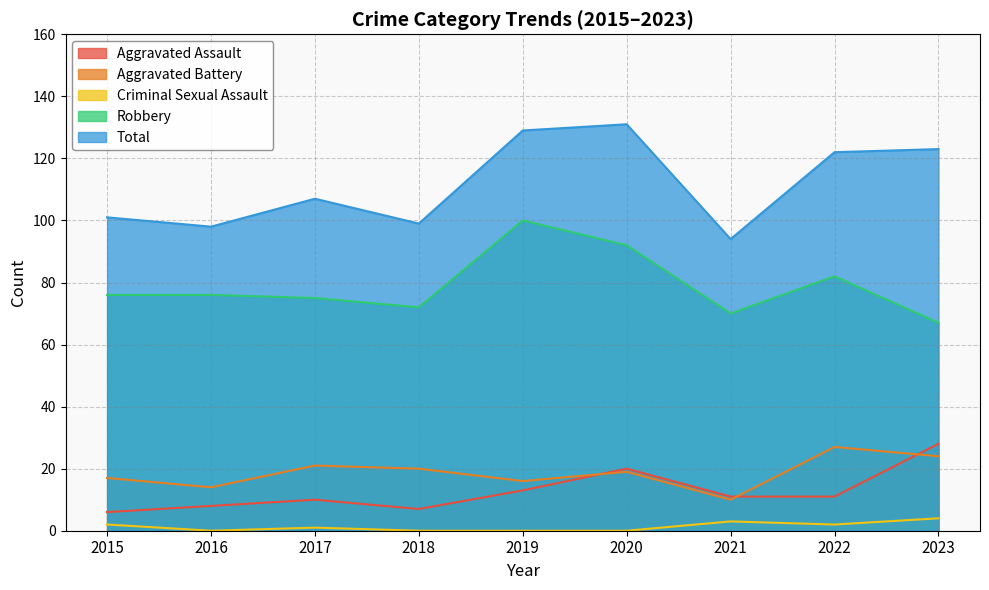

Is it true that Aggravated Assault equals 11 at 2021?

True